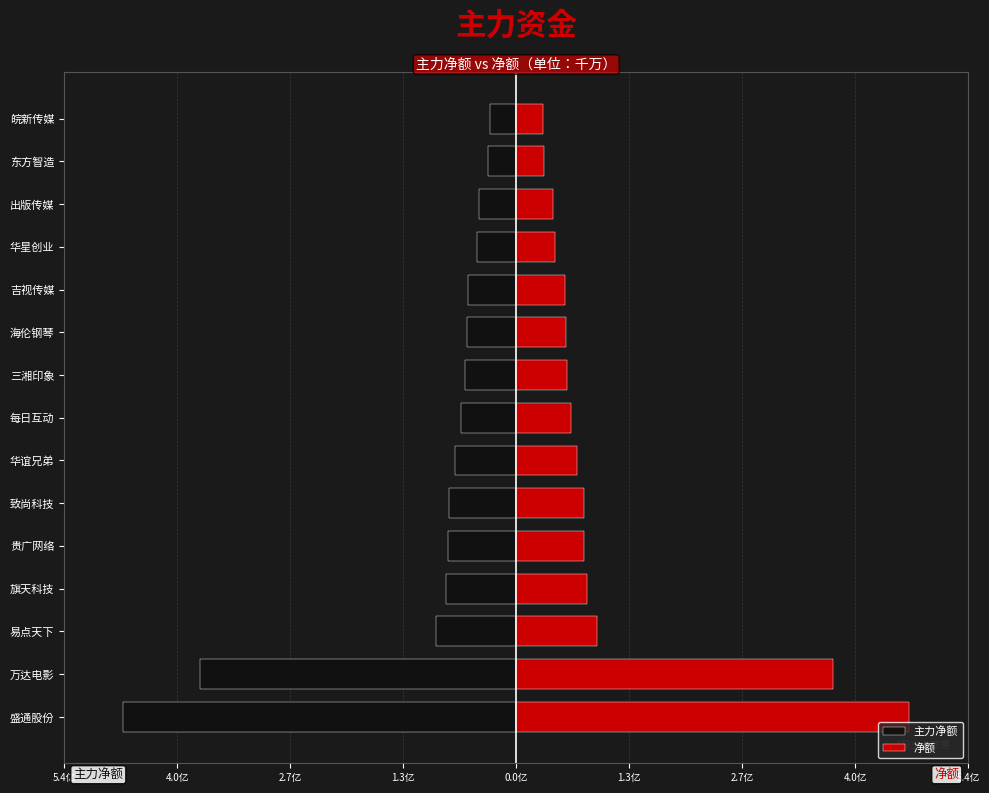

Which series changed the most between 吉视传媒 and 皖新传媒?

主力净额